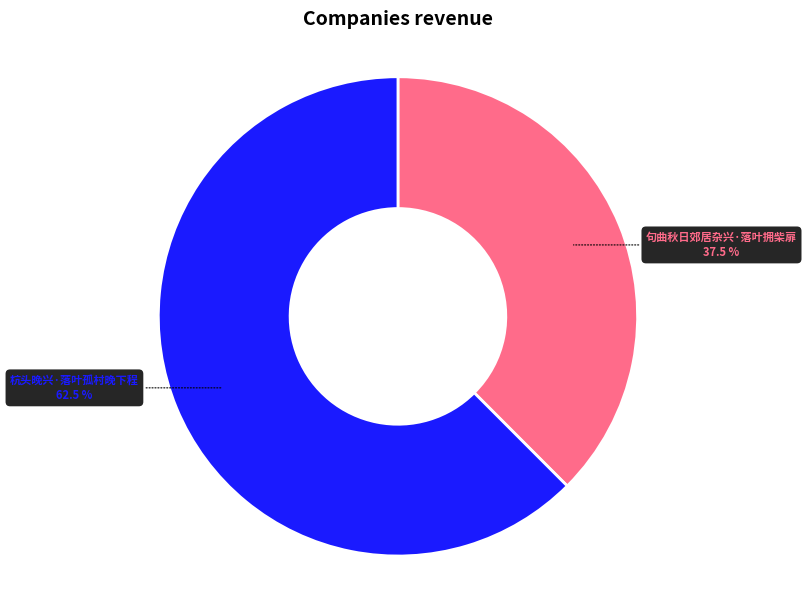

Is it true that 杭头晚兴·落叶孤村晚下程 is 50% of the pie?

False